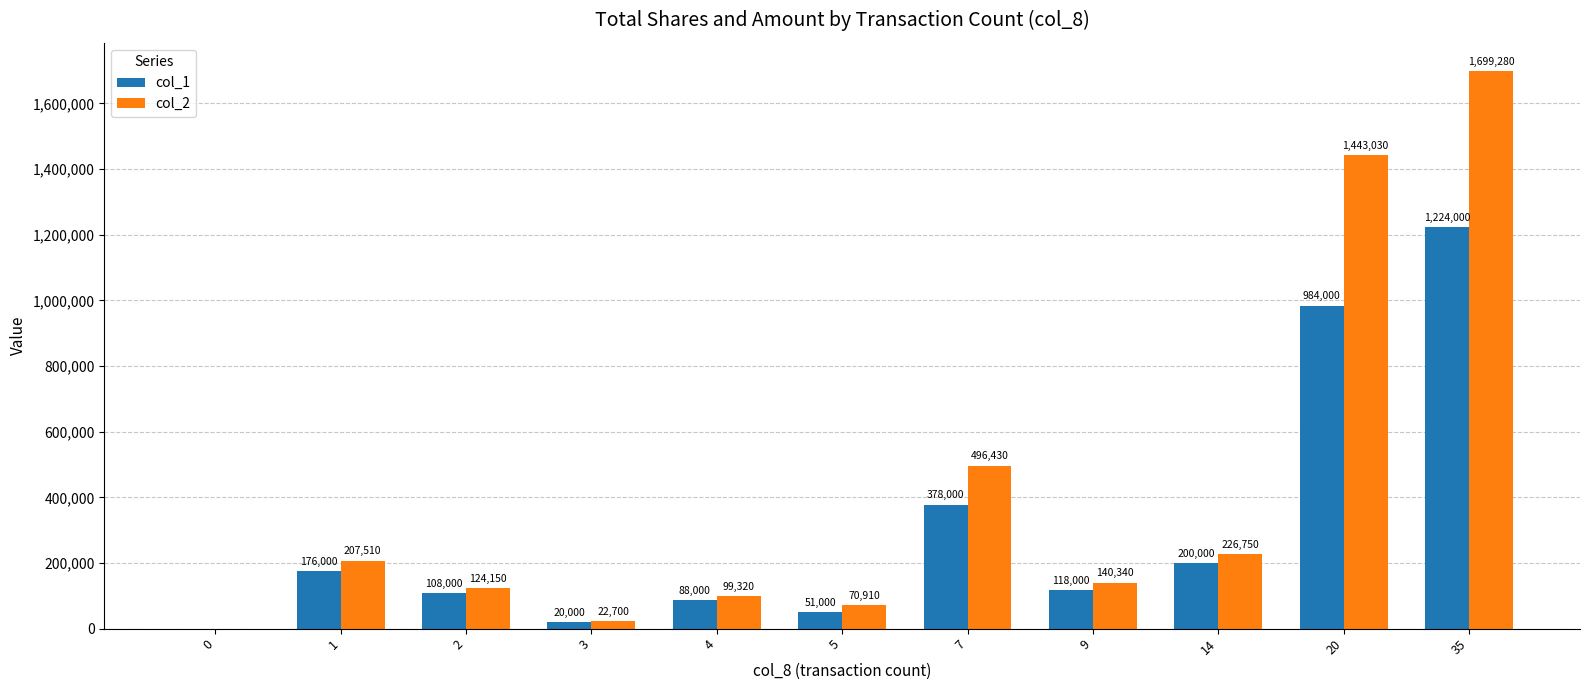

At which category is the sum across all series the highest?

35